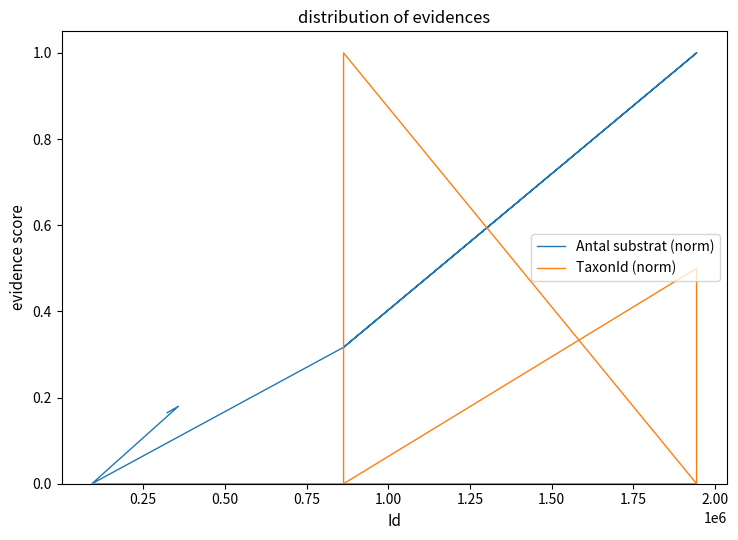

True or false: Antal substrat (norm) has more than 2 points higher than both neighbors.

False